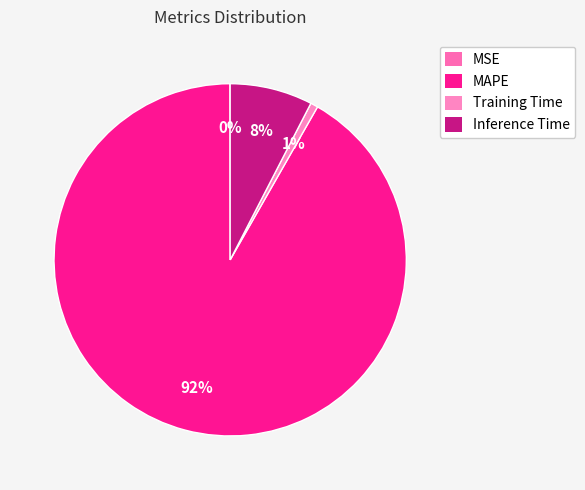

How many slices are in this pie chart?

4